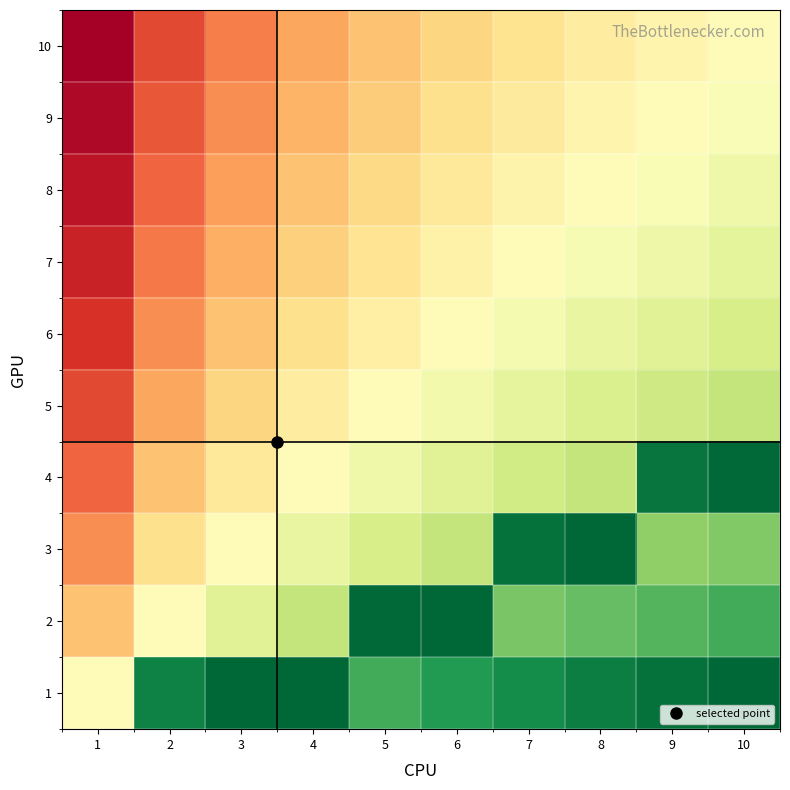

What is the difference between the highest and lowest values at 8?

0.6